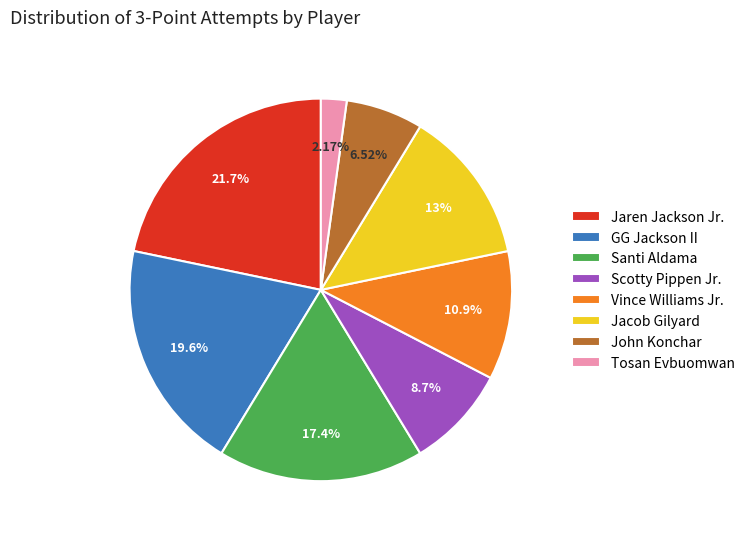

What percentage is the Jacob Gilyard slice, to the nearest percent?

13%